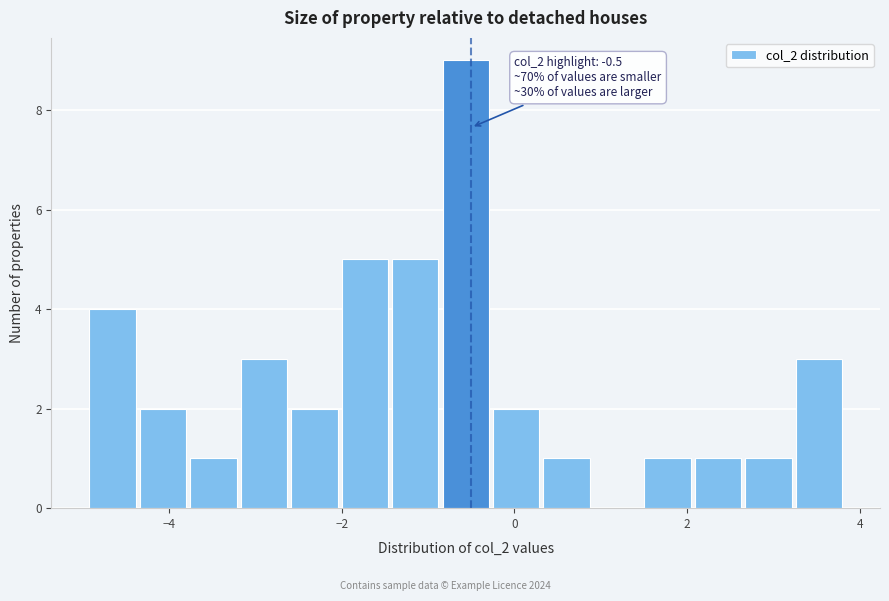

Read against the x-axis, roughly where is the centre of the tallest bar?

-0.6